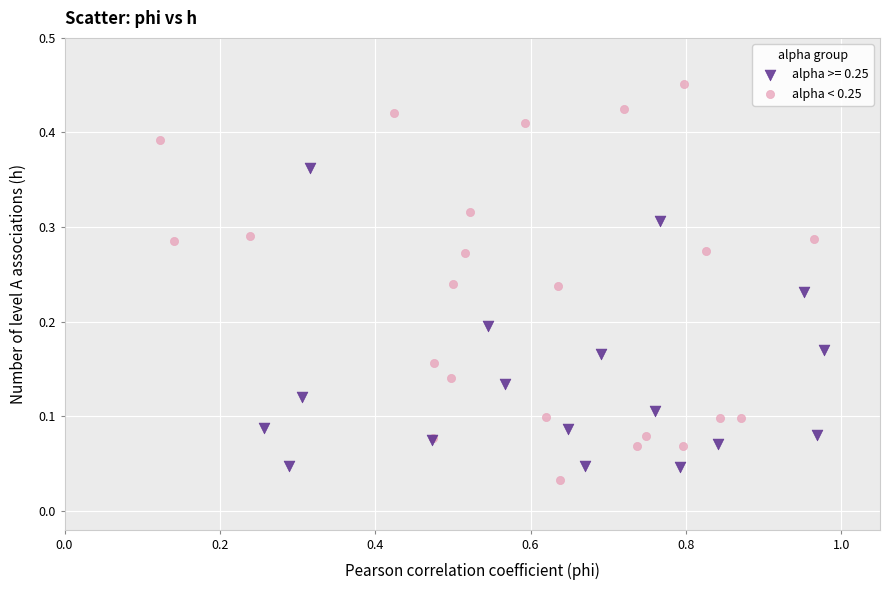

Which series has the widest spread of Y values?

alpha < 0.25